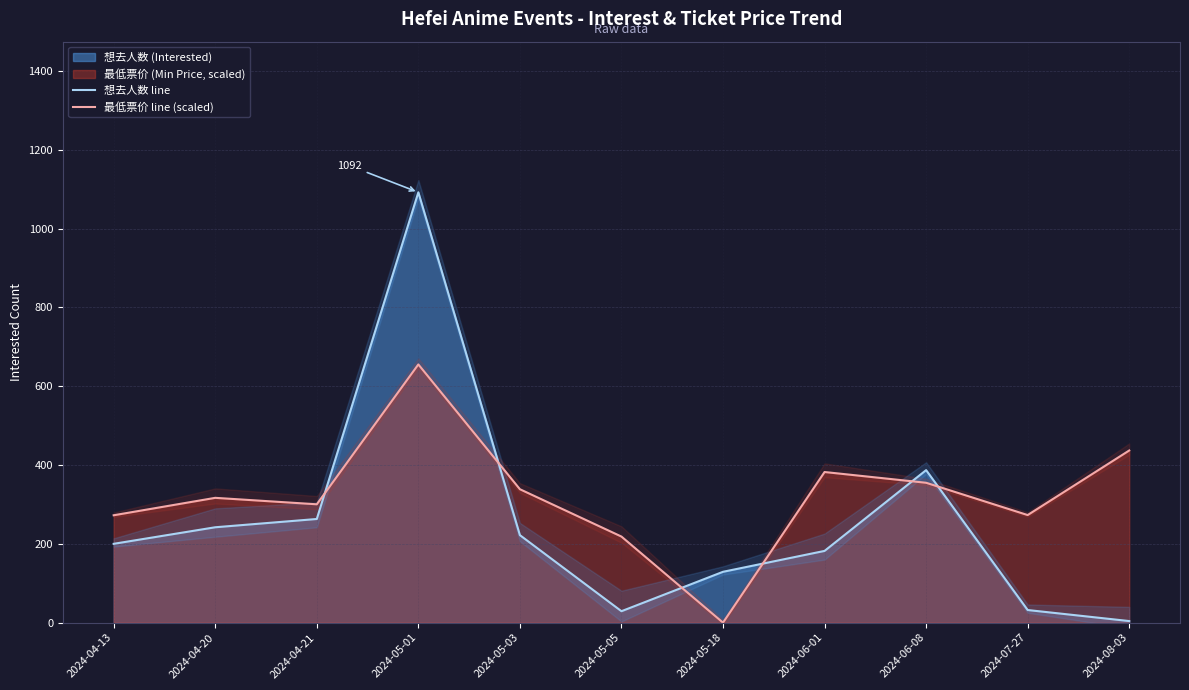

How many values in the 想去人数 line series are below 200?

5